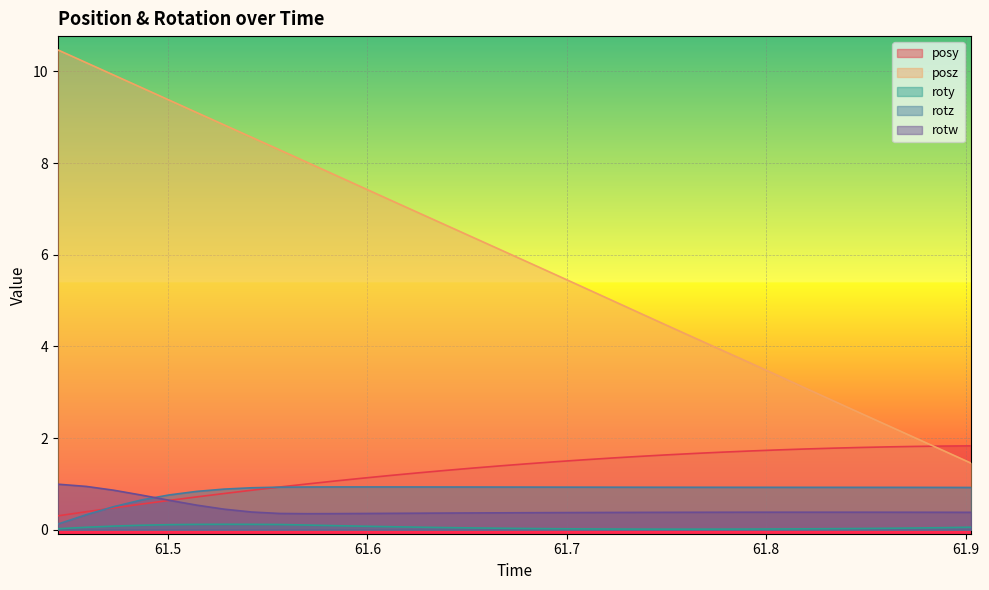

Which series has the largest total across all categories?

posz